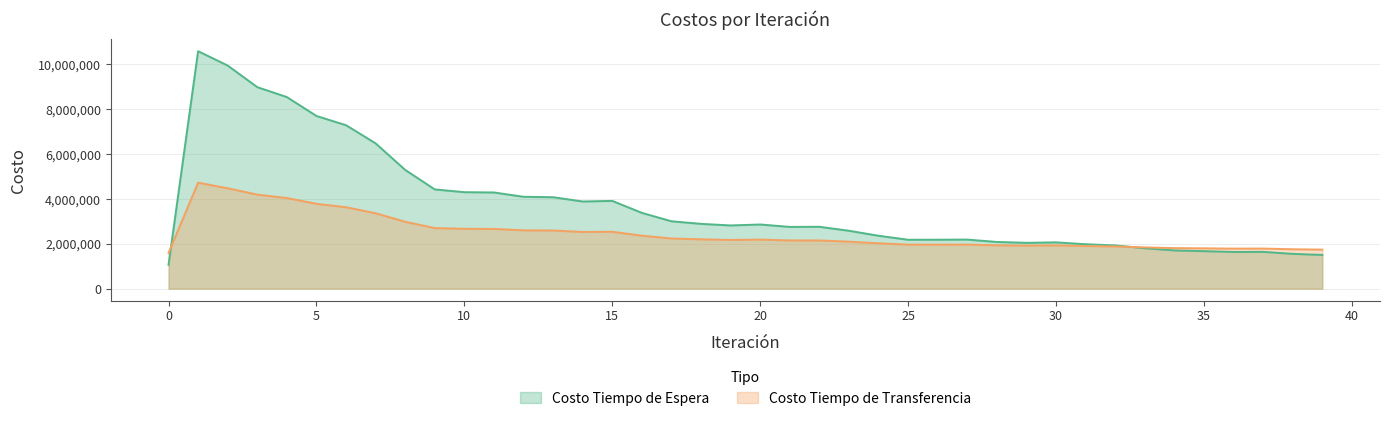

In Costo Tiempo de Transferencia, how many points are lower than both neighbors (excluding endpoints)?

5